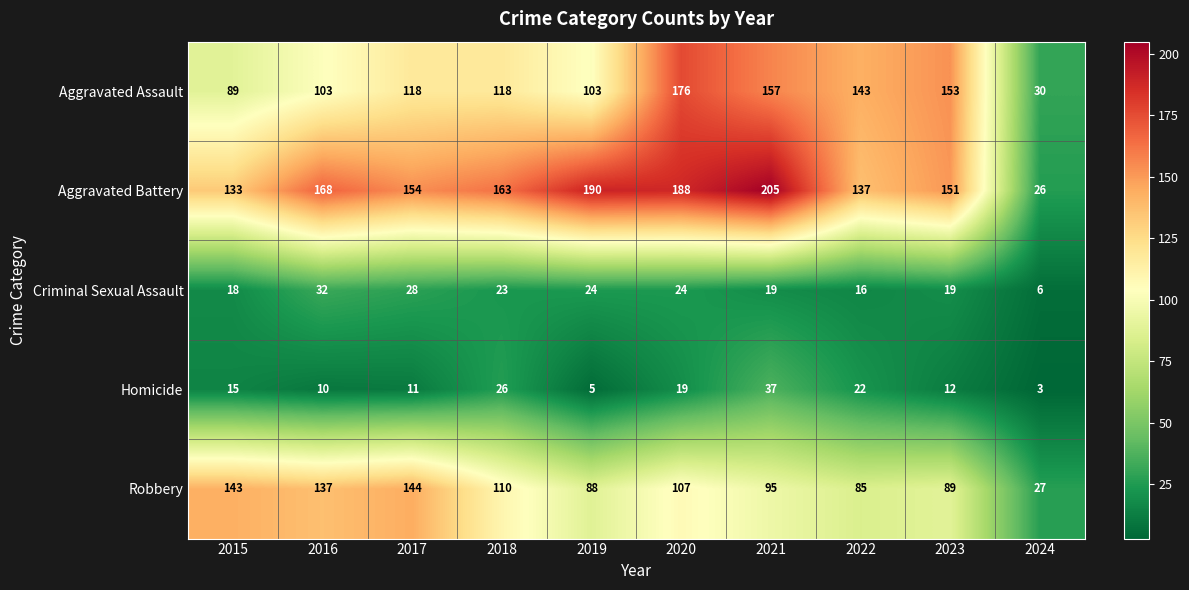

How many categories are shown in the chart?

10